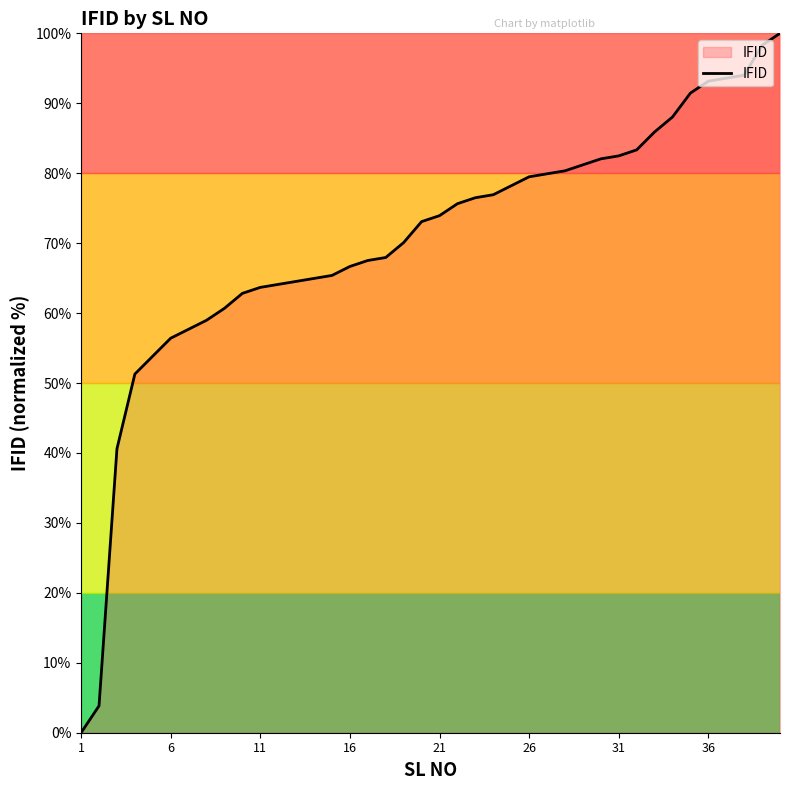

What is the difference between the maximum and minimum values?

100.0